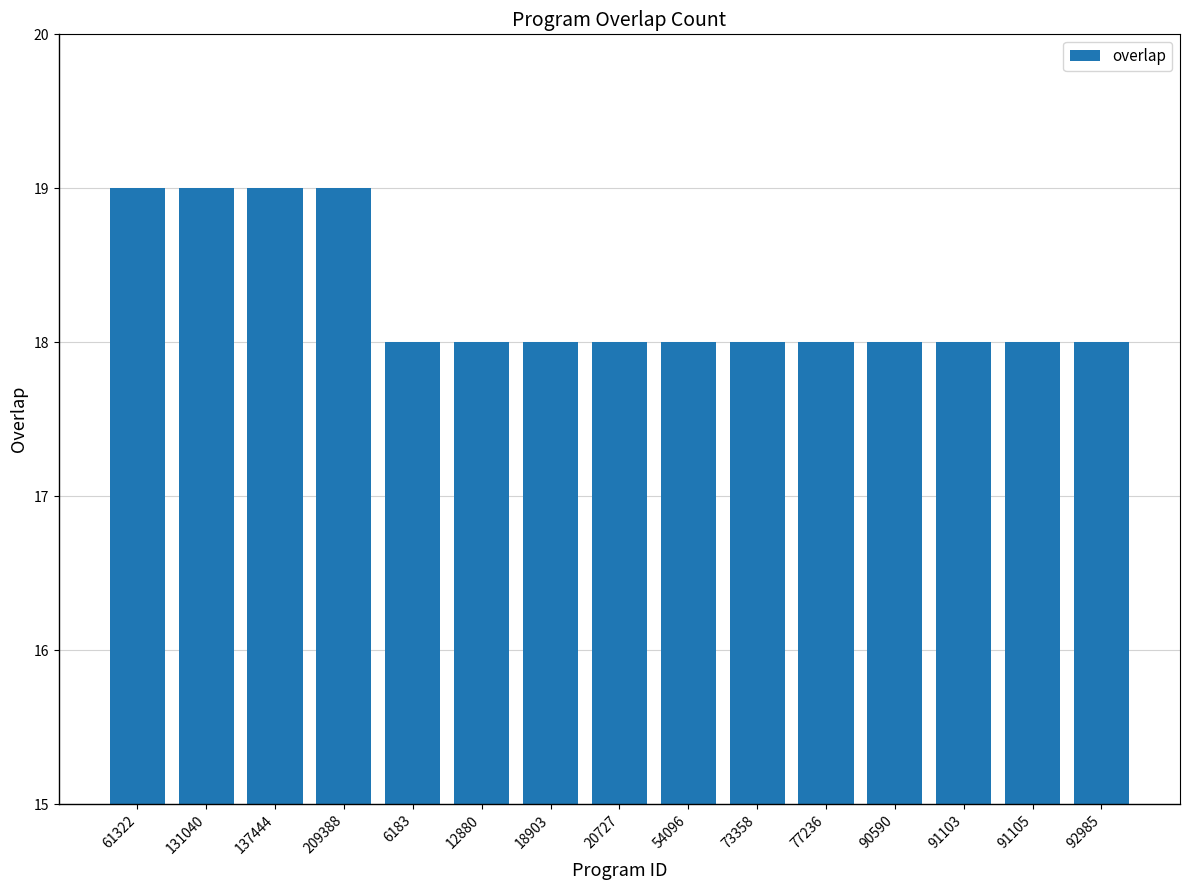

Reading right to left, what are all the values shown in this chart?

18	18	18	18	18	18	18	18	18	18	18	19	19	19	19